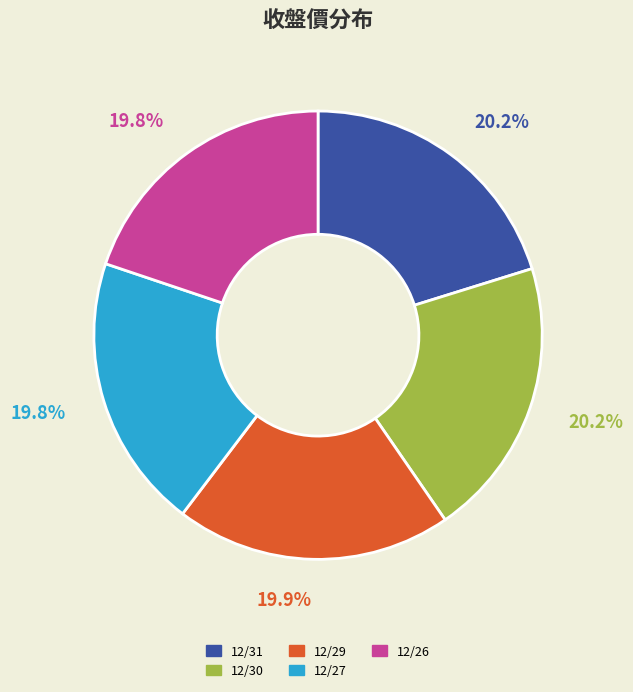

What percentage is the 12/29 slice, to the nearest percent?

20%